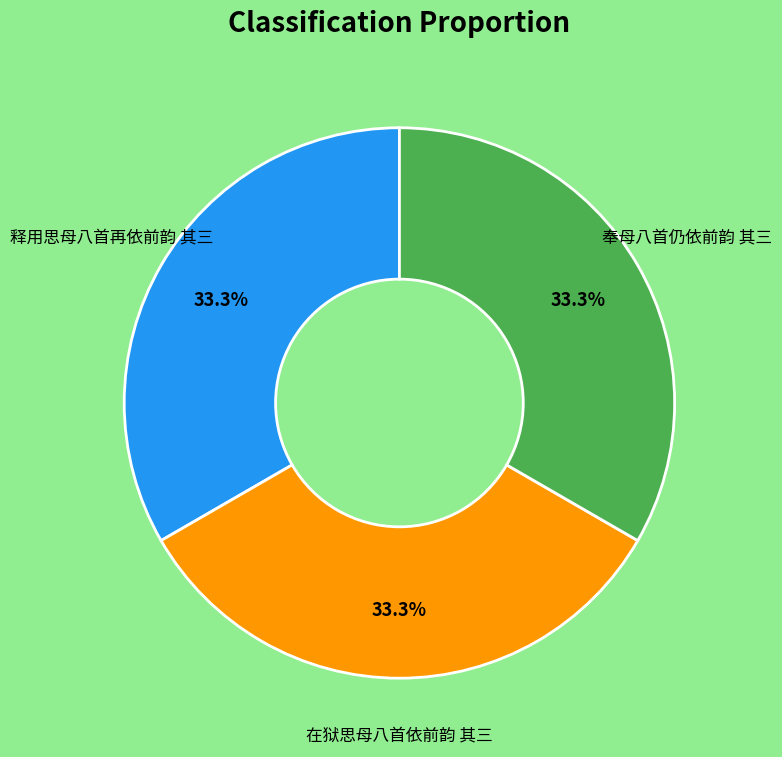

Is there a majority slice in this chart?

No